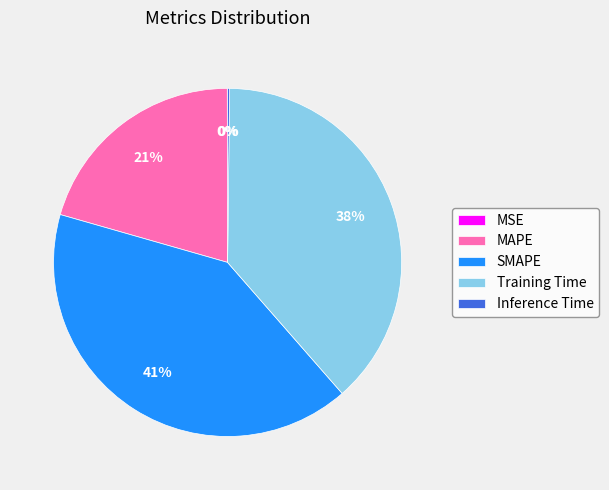

Is it true that SMAPE is 41% of the pie?

True